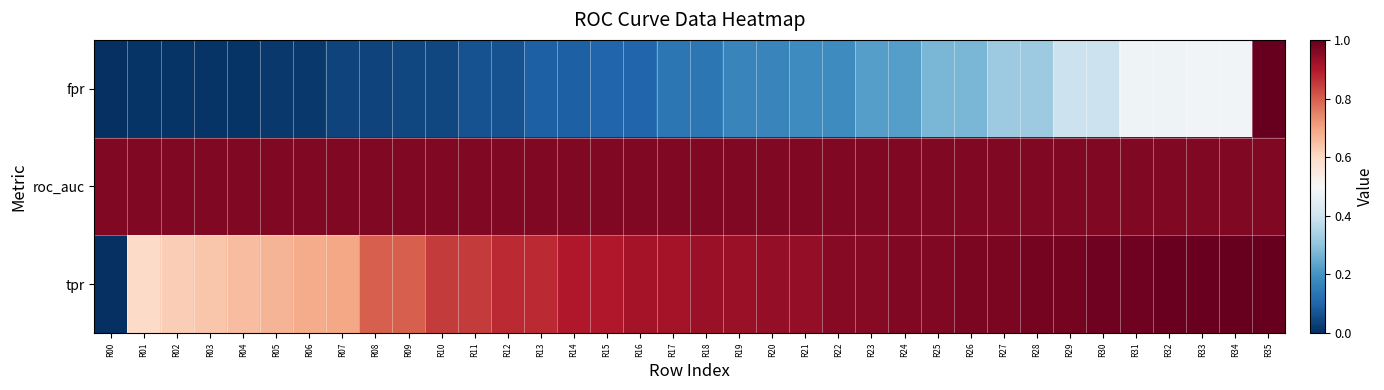

Reading right to left, extract all data points from this chart.

fpr: R35=1.0	R34=0.5	R33=0.5	R32=0.5	R31=0.5	R30=0.4	R29=0.4	R28=0.3	R27=0.3	R26=0.3	R25=0.3	R24=0.2	R23=0.2	R22=0.2	R21=0.2	R20=0.2	R19=0.2	R18=0.1	R17=0.1	R16=0.1	R15=0.1	R14=0.1	R13=0.1	R12=0.1	R11=0.1	R10=0.0	R09=0.0	R08=0.0	R07=0.0	R06=0.0	R05=0.0	R04=0.0	R03=0.0	R02=0.0	R01=0.0	R00=0.0
roc_auc: R35=1.0	R34=1.0	R33=1.0	R32=1.0	R31=1.0	R30=1.0	R29=1.0	R28=1.0	R27=1.0	R26=1.0	R25=1.0	R24=1.0	R23=1.0	R22=1.0	R21=1.0	R20=1.0	R19=1.0	R18=1.0	R17=1.0	R16=1.0	R15=1.0	R14=1.0	R13=1.0	R12=1.0	R11=1.0	R10=1.0	R09=1.0	R08=1.0	R07=1.0	R06=1.0	R05=1.0	R04=1.0	R03=1.0	R02=1.0	R01=1.0	R00=1.0
tpr: R35=1.0	R34=1.0	R33=1.0	R32=1.0	R31=1.0	R30=1.0	R29=1.0	R28=1.0	R27=1.0	R26=1.0	R25=1.0	R24=1.0	R23=1.0	R22=1.0	R21=0.9	R20=0.9	R19=0.9	R18=0.9	R17=0.9	R16=0.9	R15=0.9	R14=0.9	R13=0.9	R12=0.9	R11=0.8	R10=0.8	R09=0.8	R08=0.8	R07=0.7	R06=0.7	R05=0.7	R04=0.7	R03=0.6	R02=0.6	R01=0.6	R00=0.0